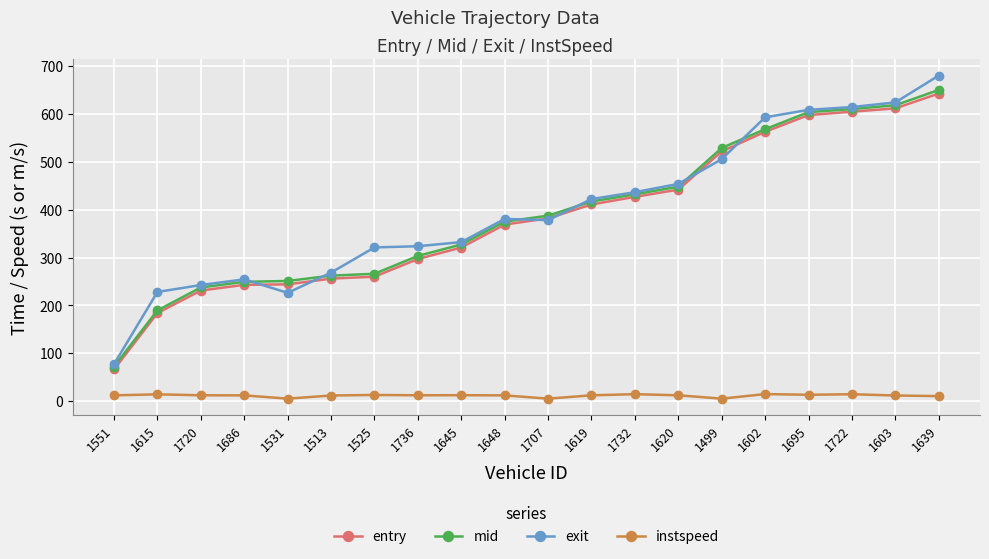

The value of instspeed at 1619 is 12.0. True or false?

True